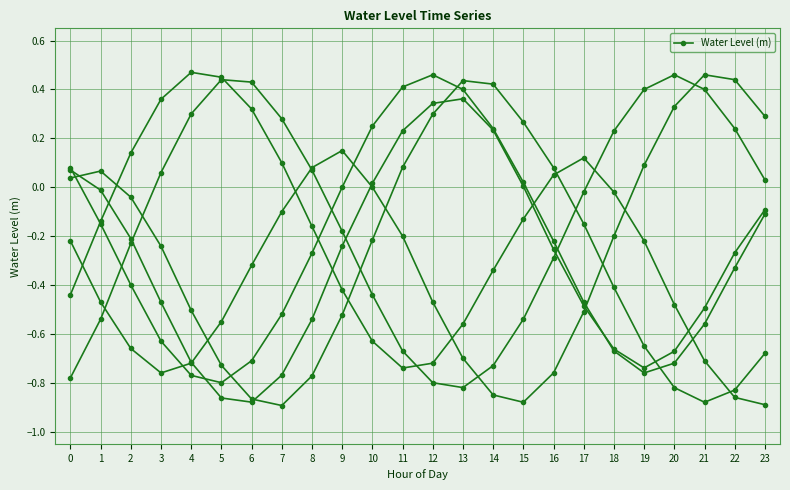

What is the value of the 1st point from the left?

0.1